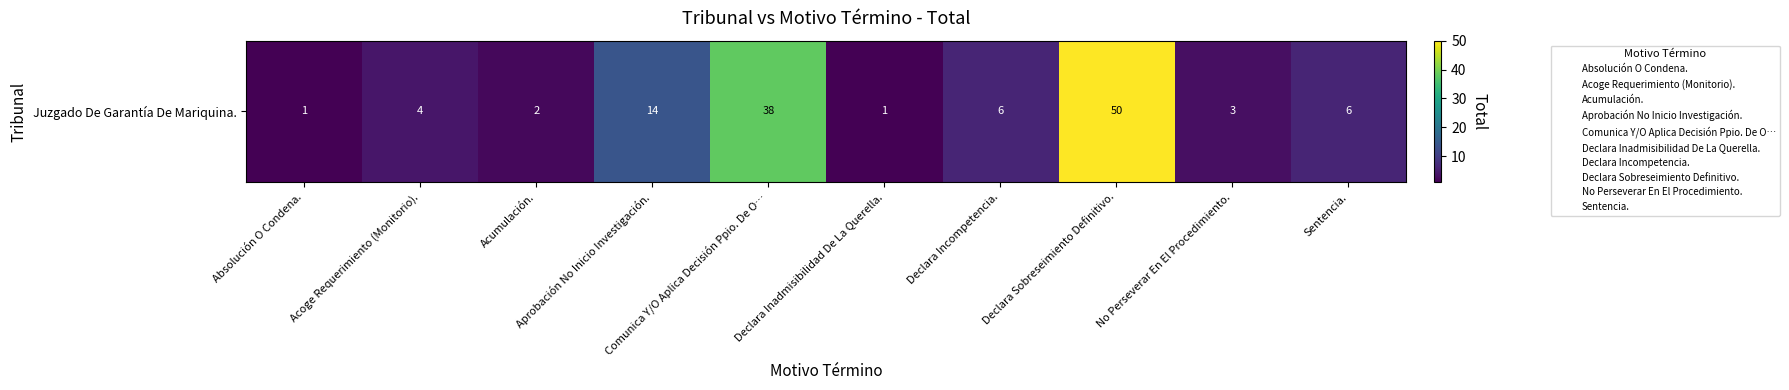

At which category does the chart reach its minimum across all series?

Absolución O Condena.